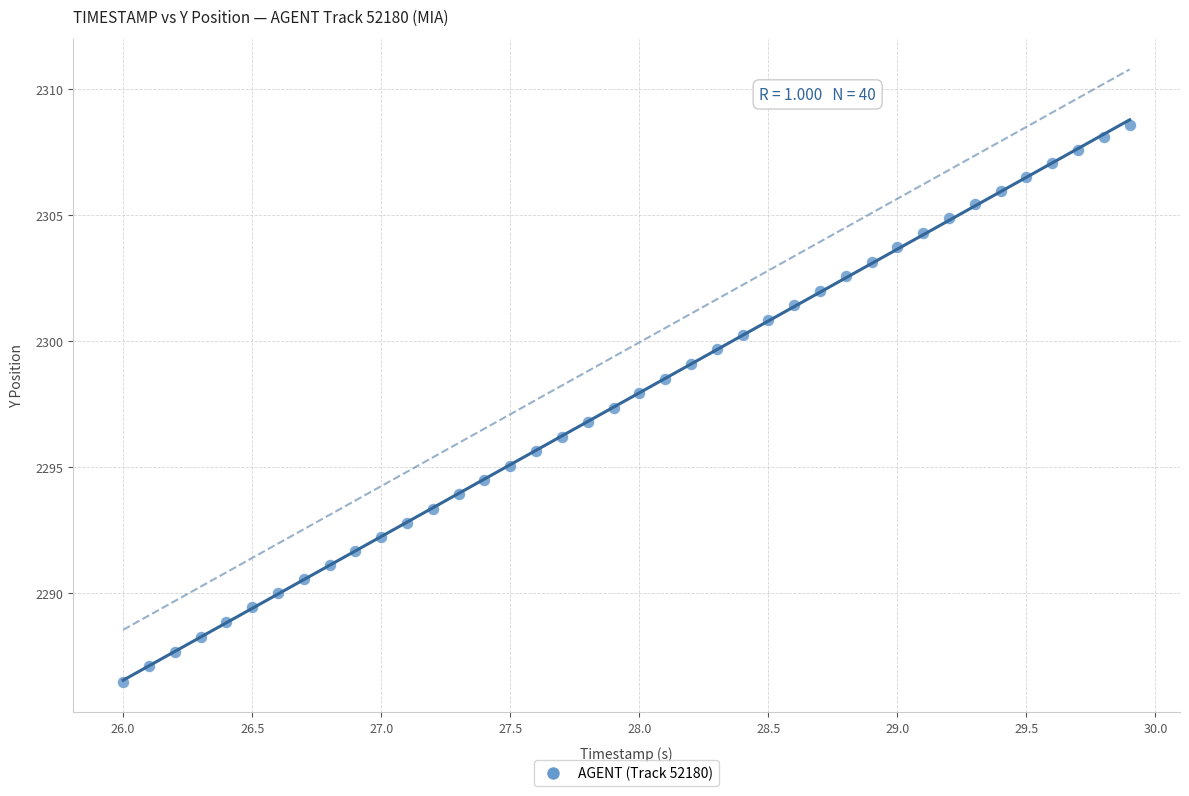

What is the range of Y values (max minus min)?

22.1